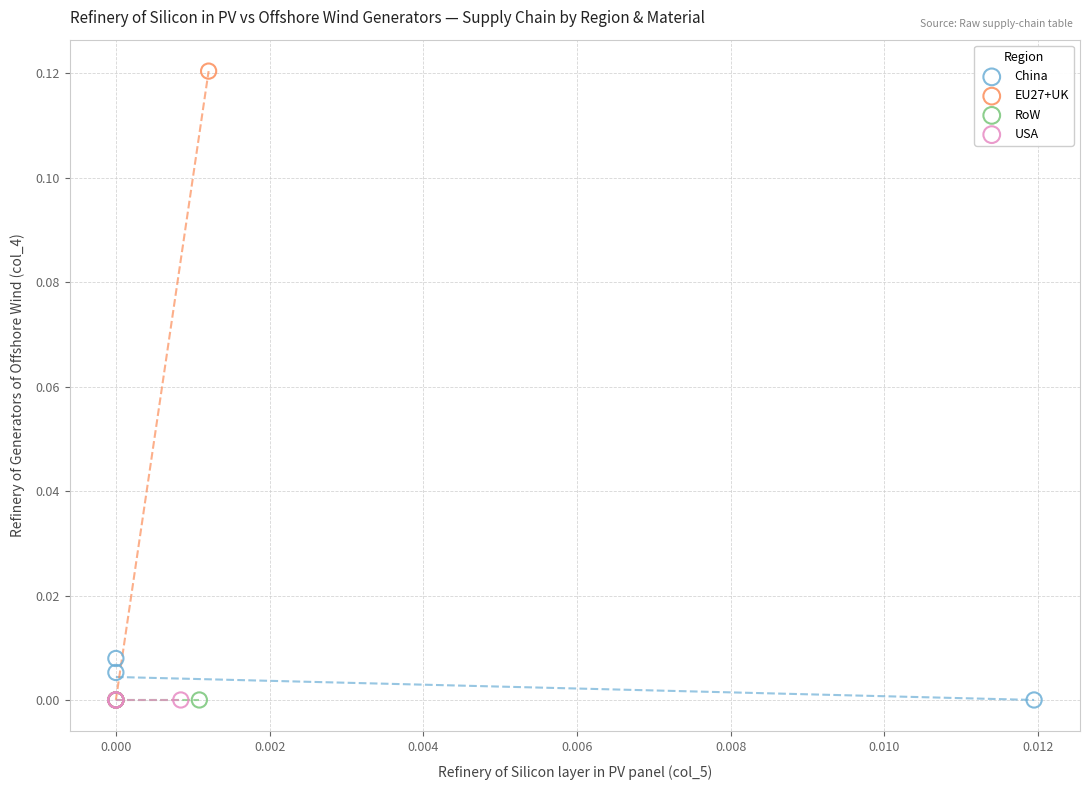

Which series contains the highest Y value?

EU27+UK